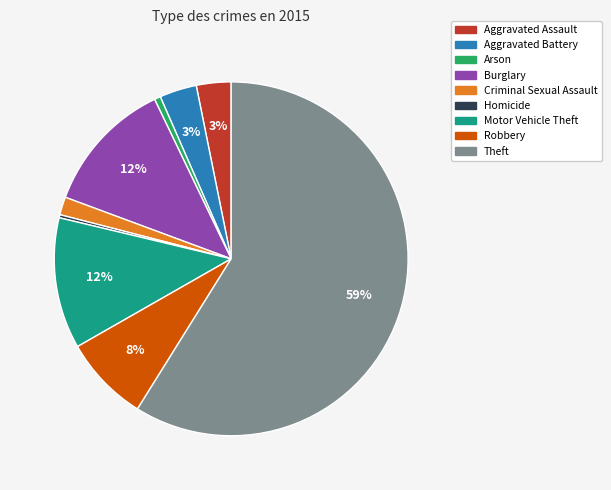

Between Robbery and Aggravated Battery, which is larger?

Robbery